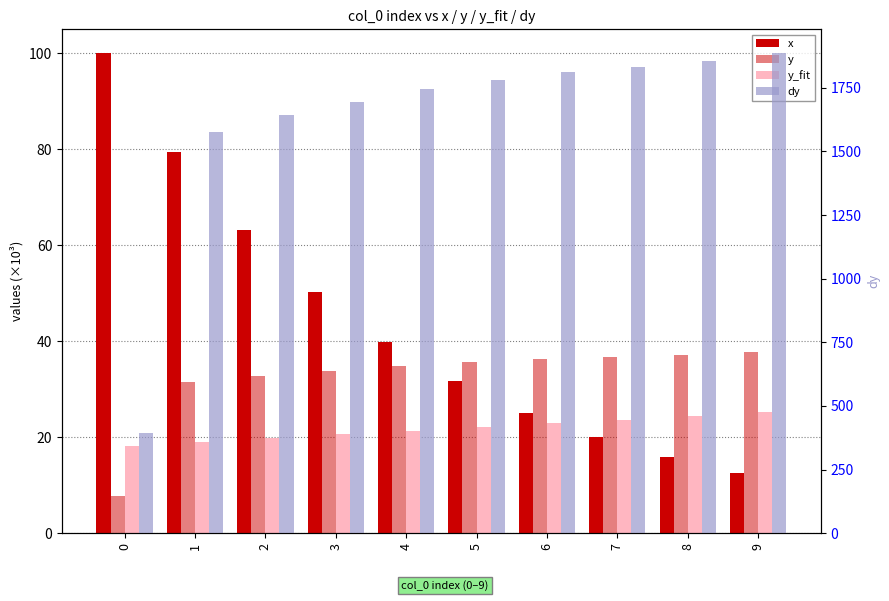

What is the sum of the y values at 1 and 4?

66.4